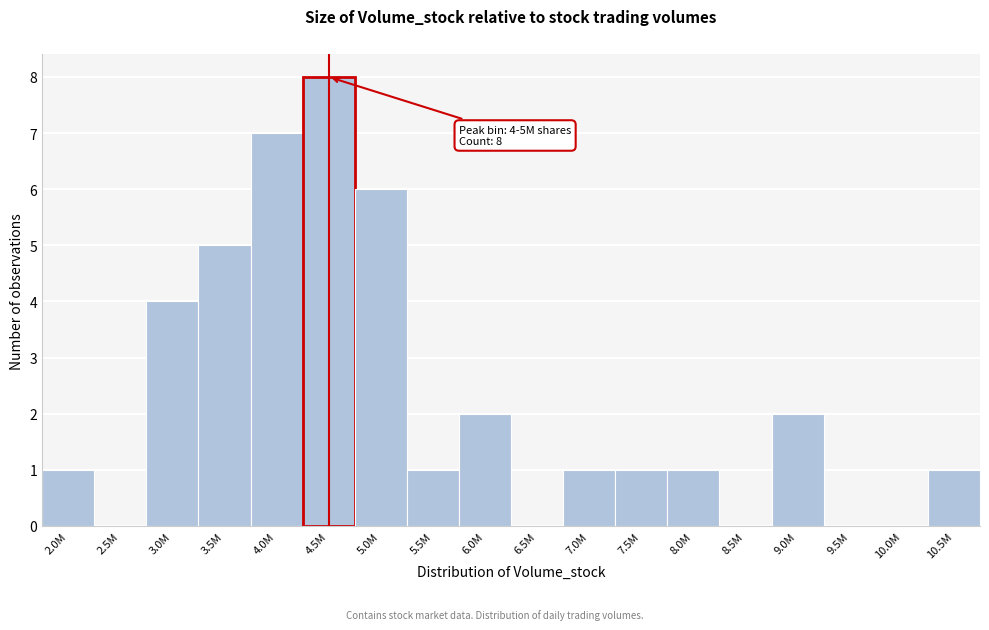

Reading right to left, what are all the values shown in this chart?

10.5M=1	10.0M=0	9.5M=0	9.0M=2	8.5M=0	8.0M=1	7.5M=1	7.0M=1	6.5M=0	6.0M=2	5.5M=1	5.0M=6	4.5M=8	4.0M=7	3.5M=5	3.0M=4	2.5M=0	2.0M=1